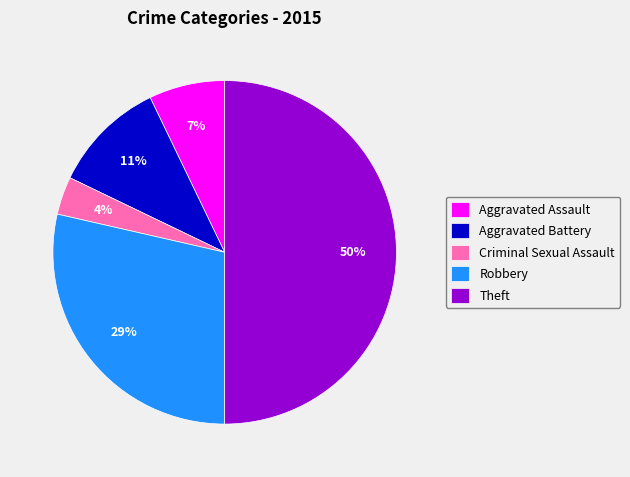

Do Theft and Criminal Sexual Assault together represent more than half of the pie?

Yes